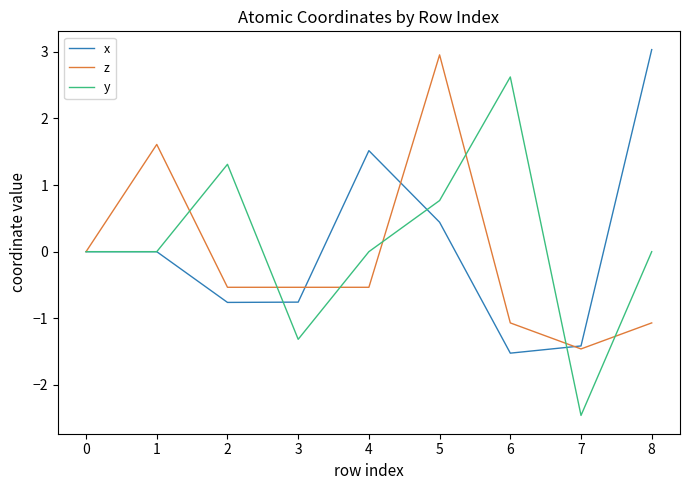

What is the maximum value shown in the chart?

3.0